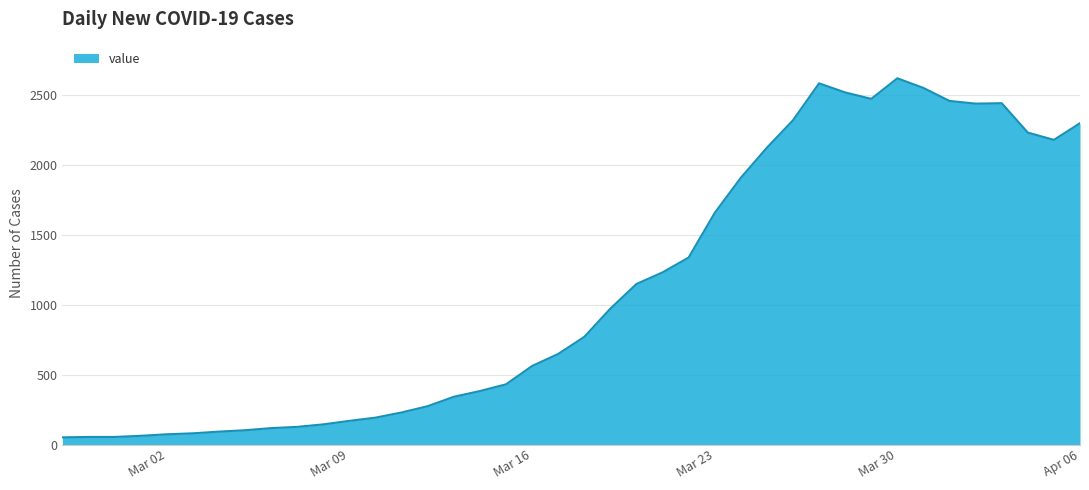

What is the maximum value shown in the chart?

2617